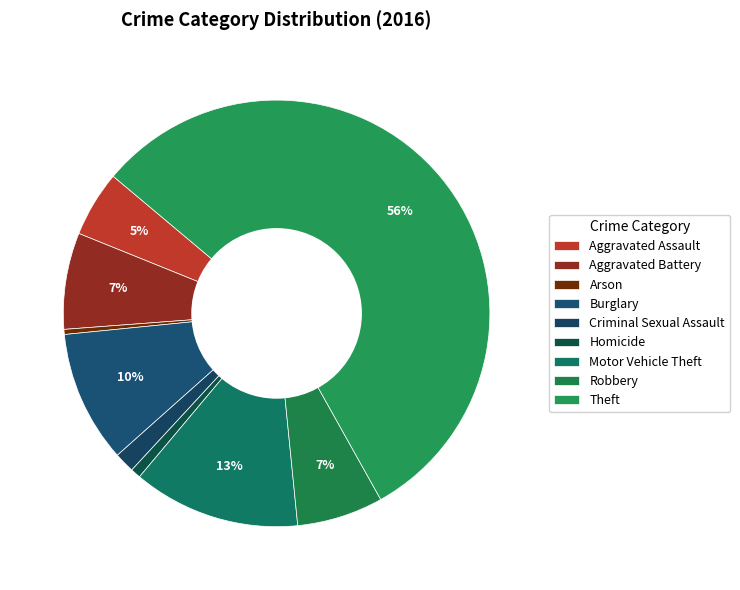

How many segments does this pie chart have?

9